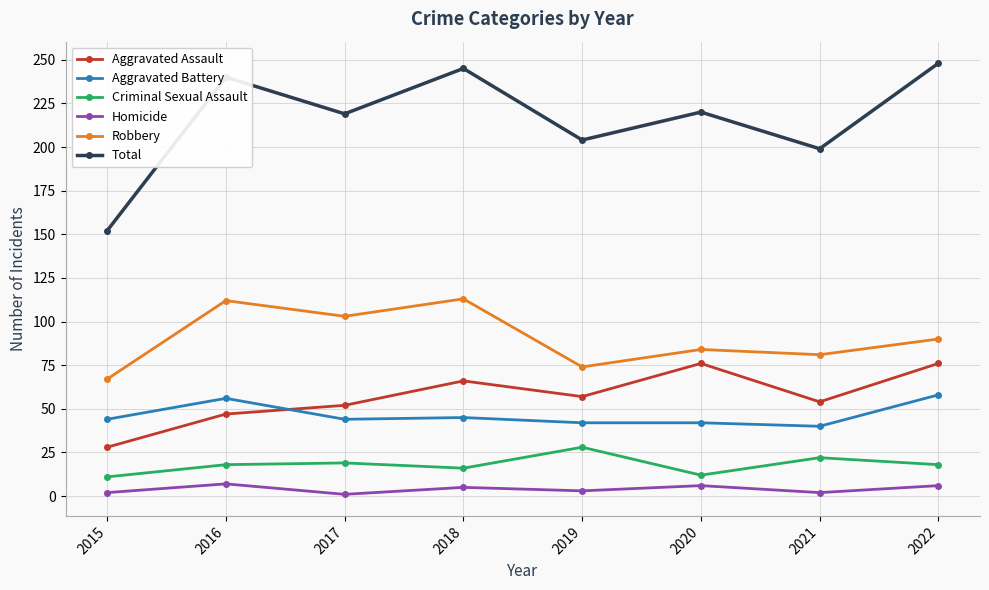

Rank the series at 2020 from highest to lowest value.

Total, Robbery, Aggravated Assault, Aggravated Battery, Criminal Sexual Assault, Homicide